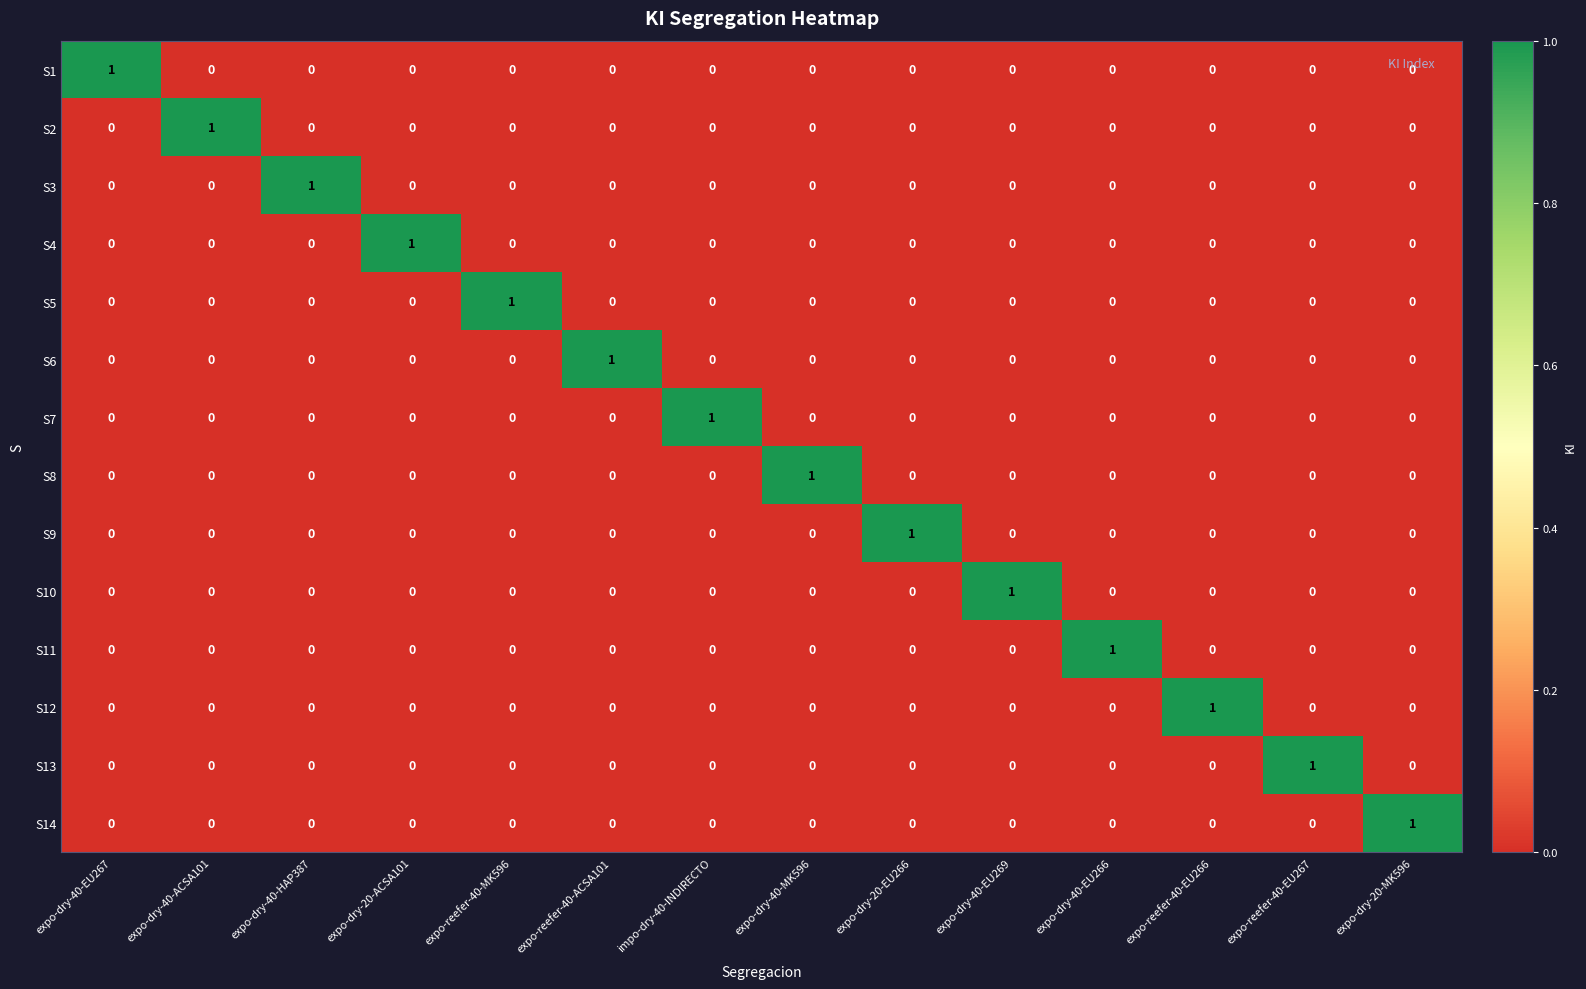

At how many categories does at least one series exceed 0?

14